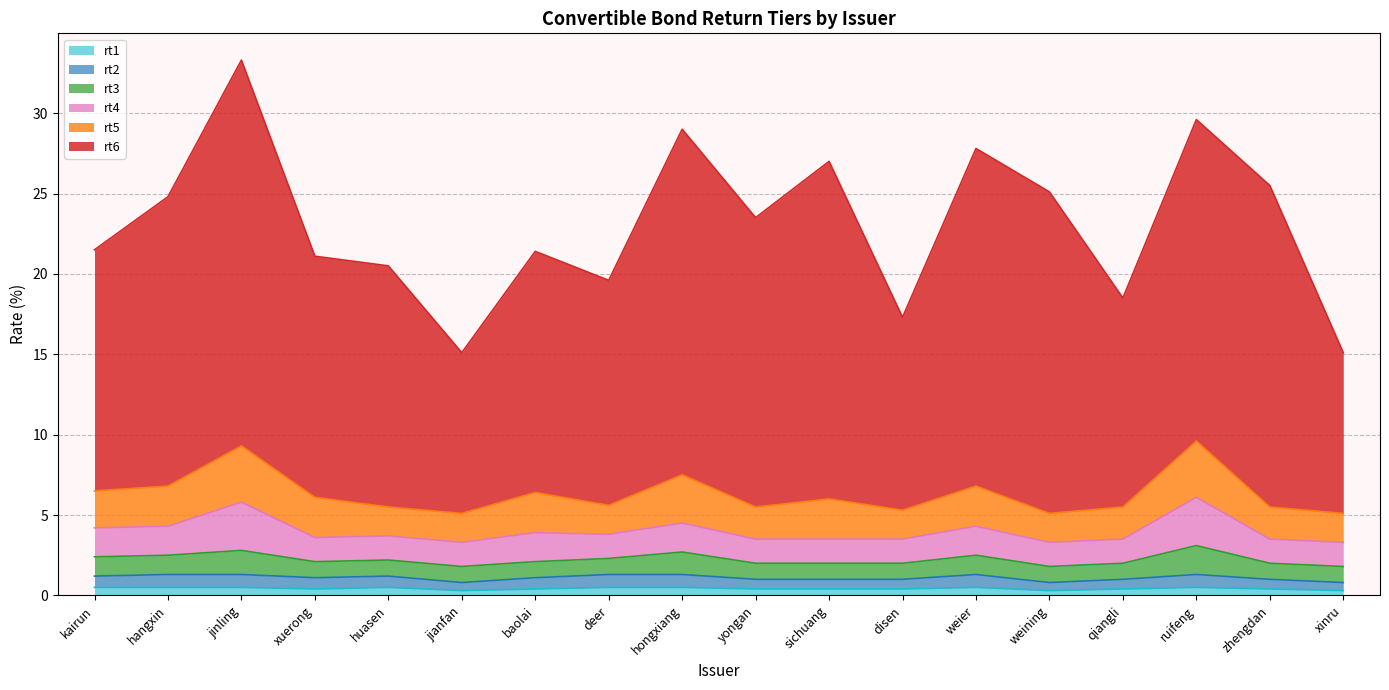

How many series are shown in this chart?

6